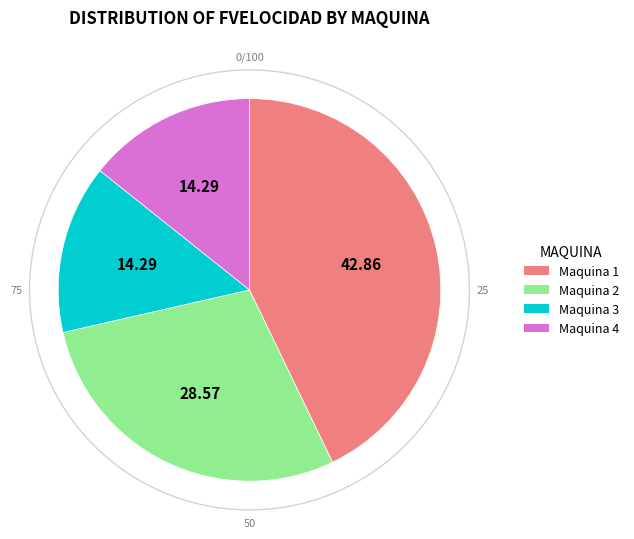

To the nearest percent, what is the average slice percentage?

25%